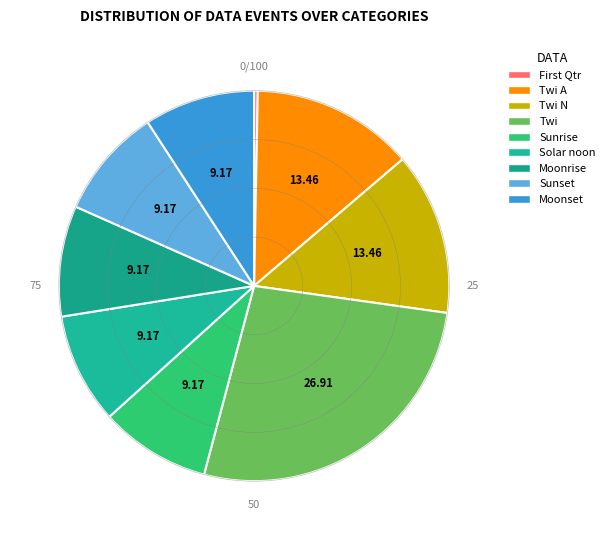

Count the number of slices in the pie.

9